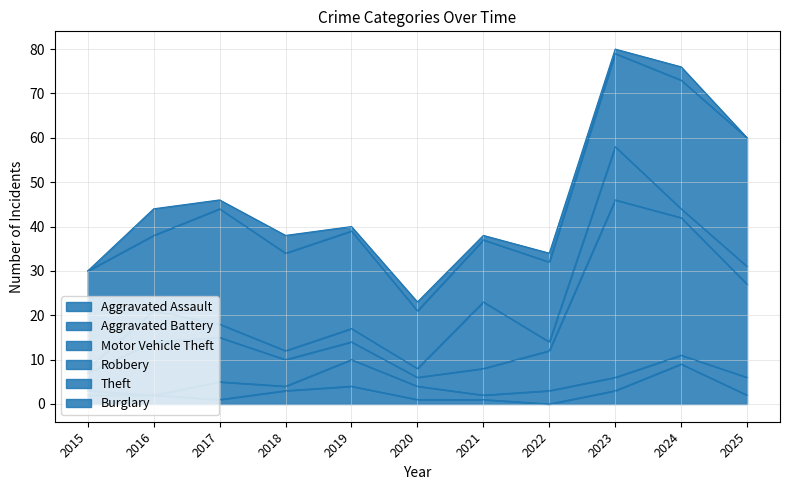

What is the difference between the second highest and minimum values in the Aggravated Assault series?

4